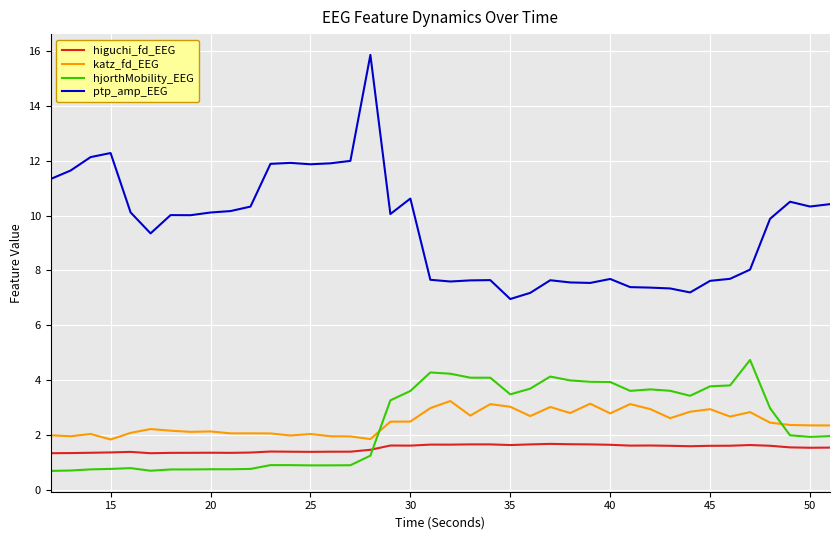

How many times do hjorthMobility_EEG and higuchi_fd_EEG cross each other?

1